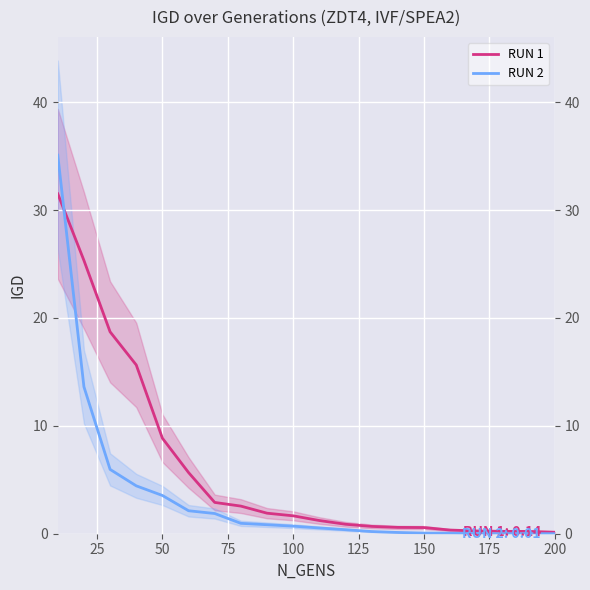

Which series has the largest total across all categories?

RUN 1